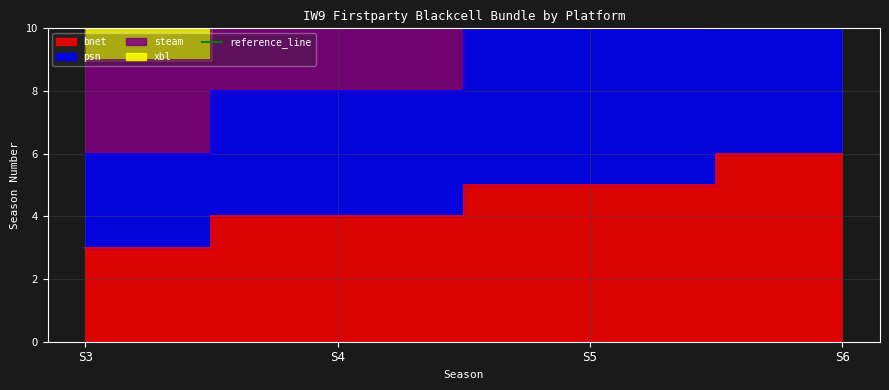

True or false: xbl has a value of 20 at S5.

True